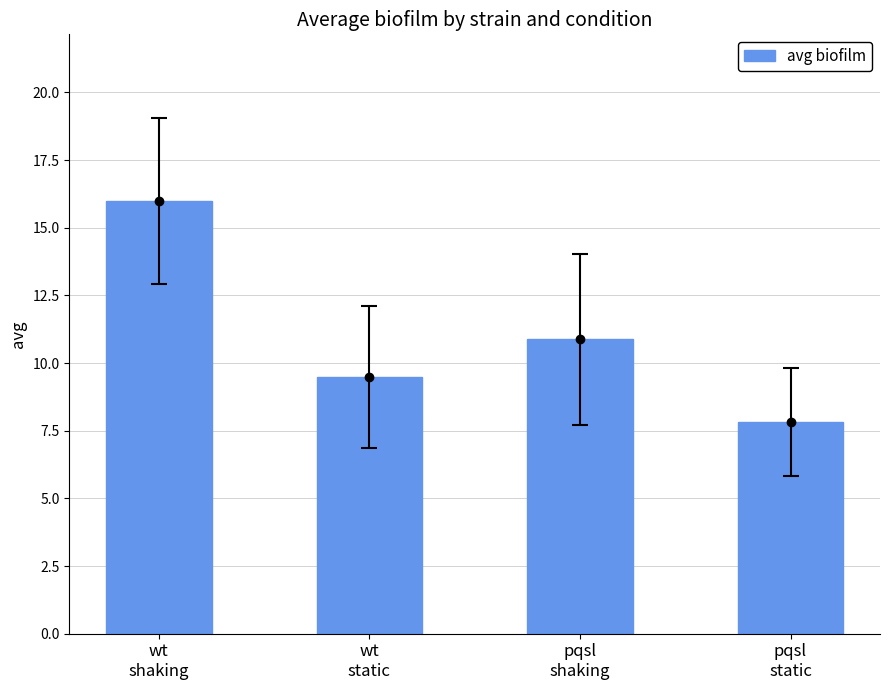

What is the change in value from wt
shaking to pqsl
shaking?

-5.1